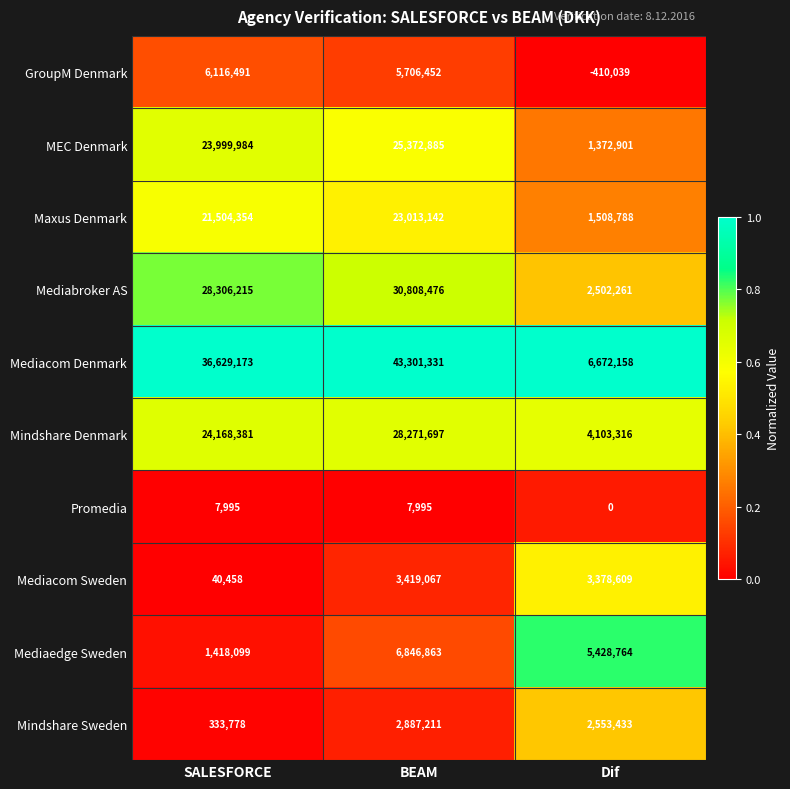

What is the highest value of the Mindshare Denmark series?

28271697